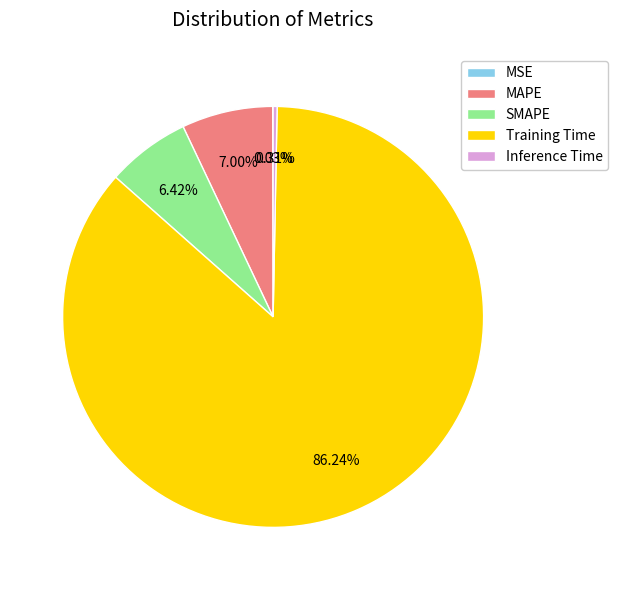

Which category accounts for the majority?

Training Time